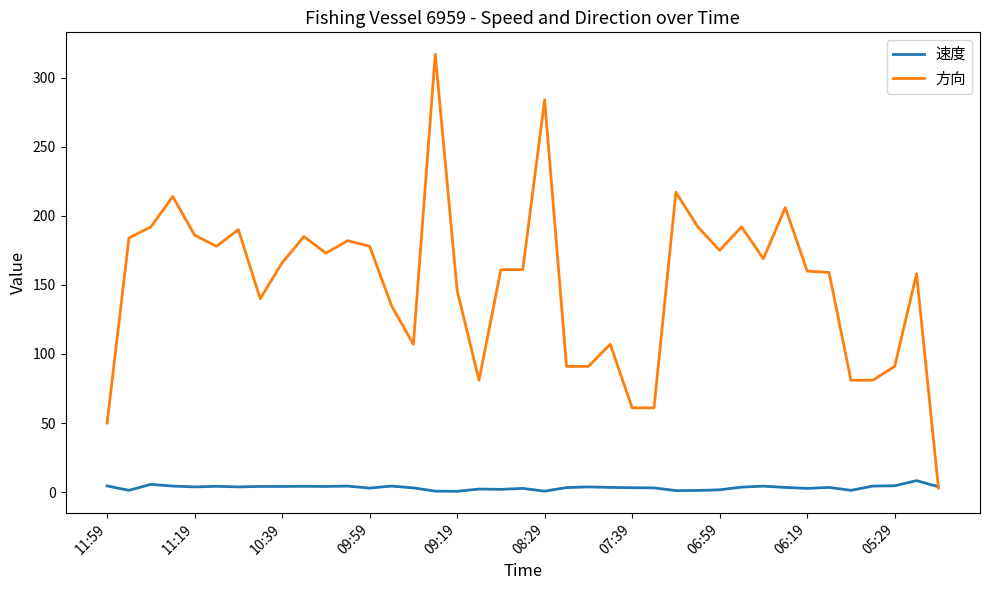

What is the average value of the 方向 series?

151.4